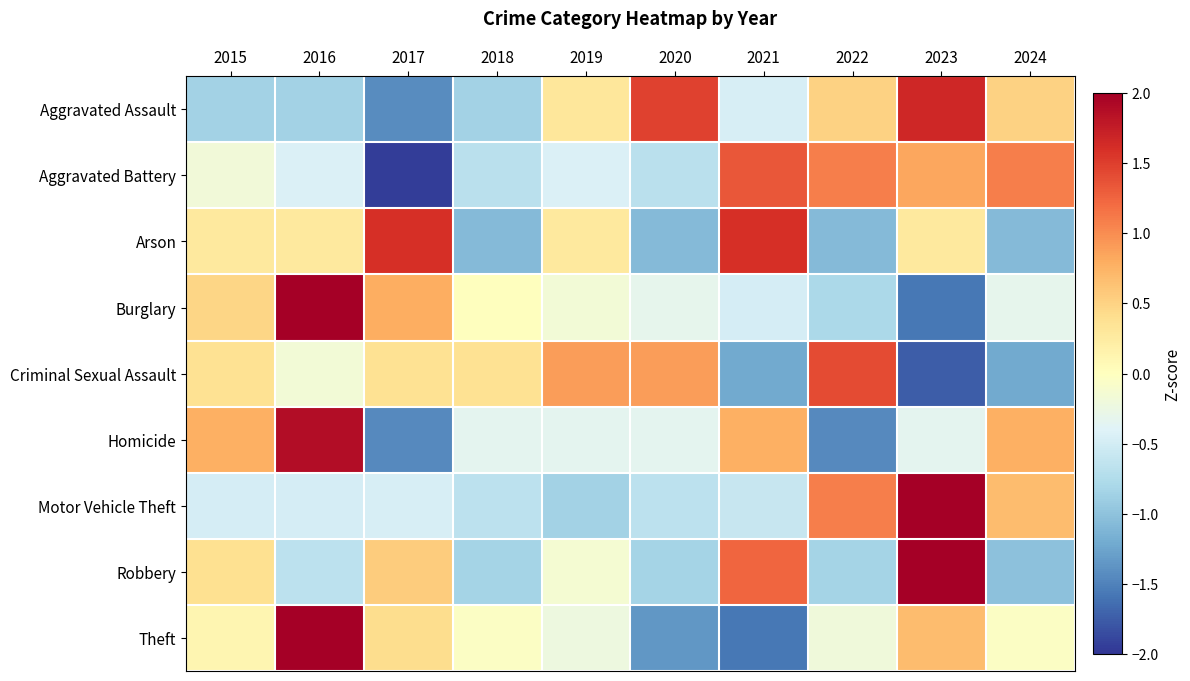

Reading right to left, what are all the values shown in this chart?

Aggravated Assault: 2024=0.5	2023=1.7	2022=0.5	2021=-0.5	2020=1.5	2019=0.3	2018=-0.9	2017=-1.4	2016=-0.9	2015=-0.9
Aggravated Battery: 2024=1.1	2023=0.8	2022=1.1	2021=1.3	2020=-0.7	2019=-0.4	2018=-0.7	2017=-1.9	2016=-0.4	2015=-0.2
Arson: 2024=-1.1	2023=0.3	2022=-1.1	2021=1.6	2020=-1.1	2019=0.3	2018=-1.1	2017=1.6	2016=0.3	2015=0.3
Burglary: 2024=-0.3	2023=-1.6	2022=-0.8	2021=-0.5	2020=-0.3	2019=-0.2	2018=0.0	2017=0.8	2016=2.4	2015=0.5
Criminal Sexual Assault: 2024=-1.2	2023=-1.7	2022=1.4	2021=-1.2	2020=0.9	2019=0.9	2018=0.4	2017=0.4	2016=-0.2	2015=0.4
Homicide: 2024=0.8	2023=-0.3	2022=-1.4	2021=0.8	2020=-0.3	2019=-0.3	2018=-0.3	2017=-1.4	2016=1.9	2015=0.8
Motor Vehicle Theft: 2024=0.7	2023=2.4	2022=1.1	2021=-0.6	2020=-0.7	2019=-0.9	2018=-0.7	2017=-0.5	2016=-0.5	2015=-0.5
Robbery: 2024=-1.0	2023=2.1	2022=-0.8	2021=1.2	2020=-0.8	2019=-0.1	2018=-0.8	2017=0.6	2016=-0.7	2015=0.4
Theft: 2024=-0.0	2023=0.7	2022=-0.2	2021=-1.6	2020=-1.3	2019=-0.2	2018=-0.0	2017=0.4	2016=2.2	2015=0.1